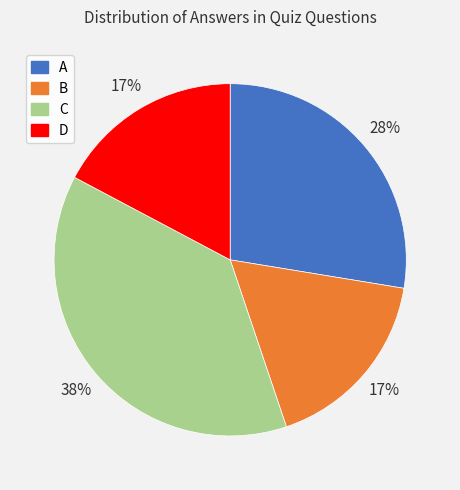

Is the sum of D and A greater than half?

No